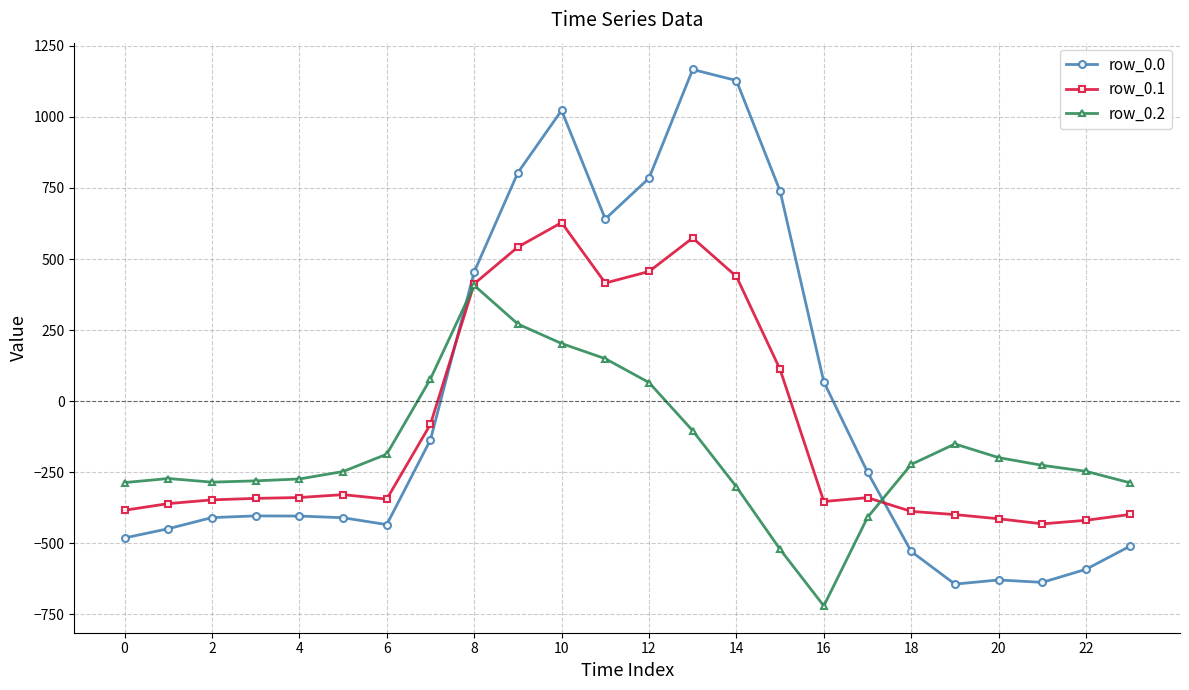

Which series has the largest total across all categories?

row_0.0